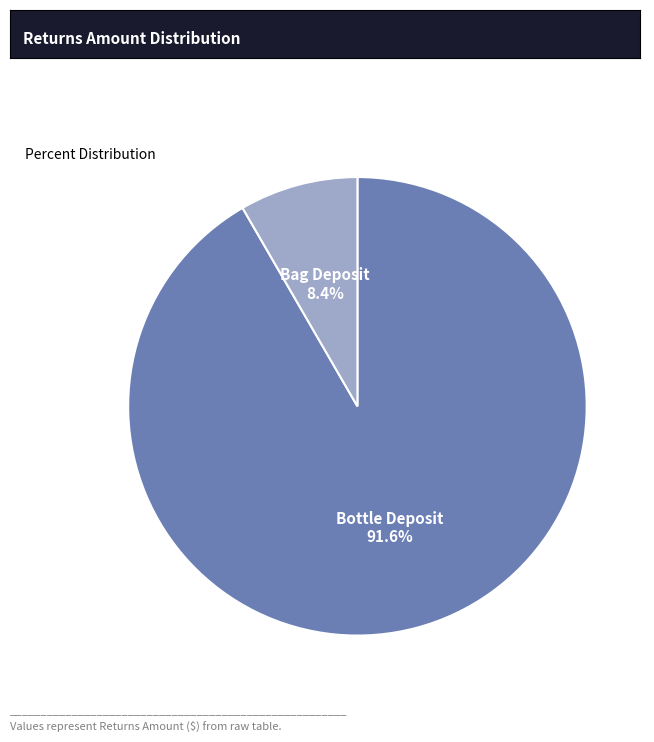

To the nearest percent, what percentage of the pie is Bag Deposit?

8%